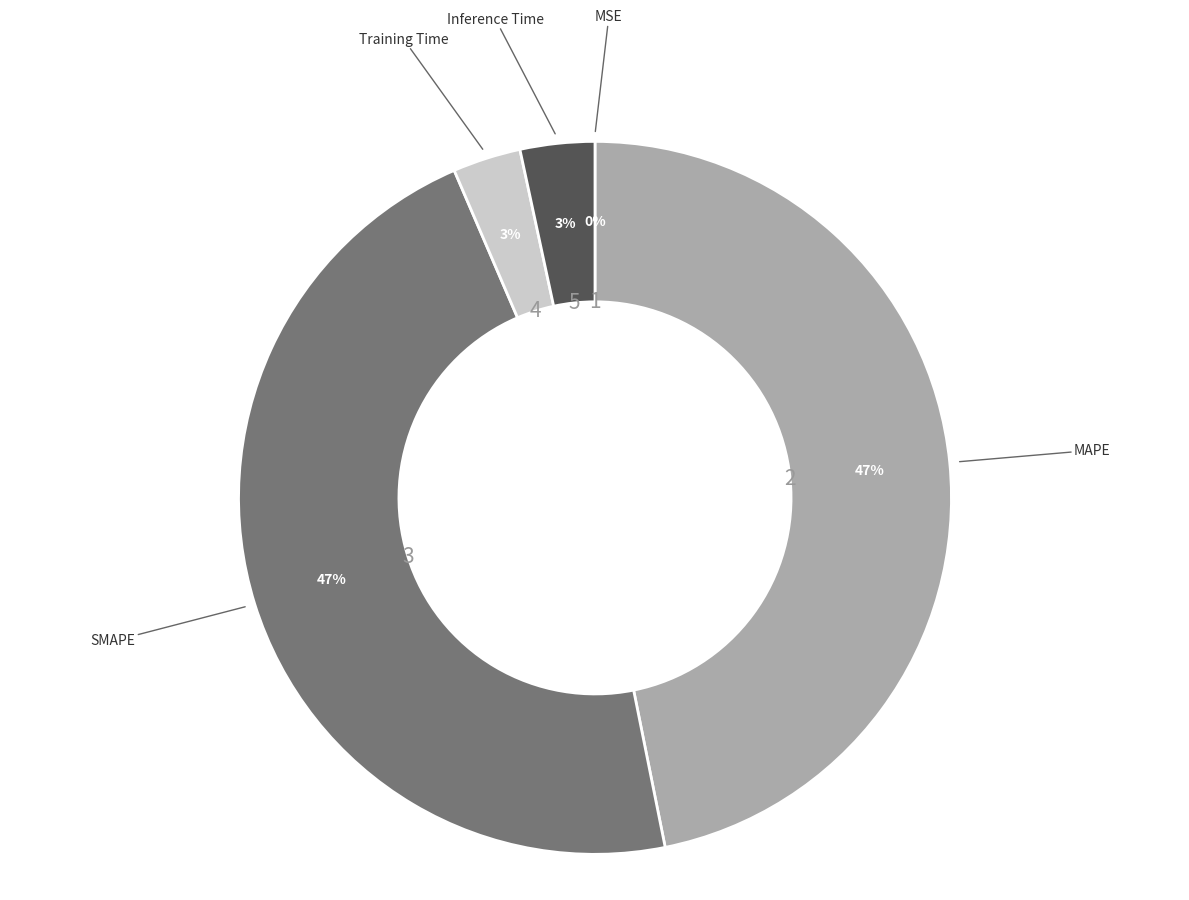

To the nearest percent, what is the average slice percentage?

20%